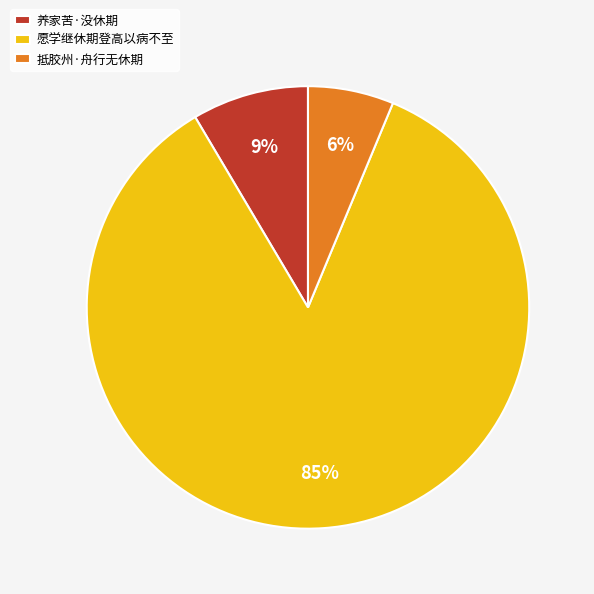

What is the largest slice in the pie chart?

愿学继休期登高以病不至